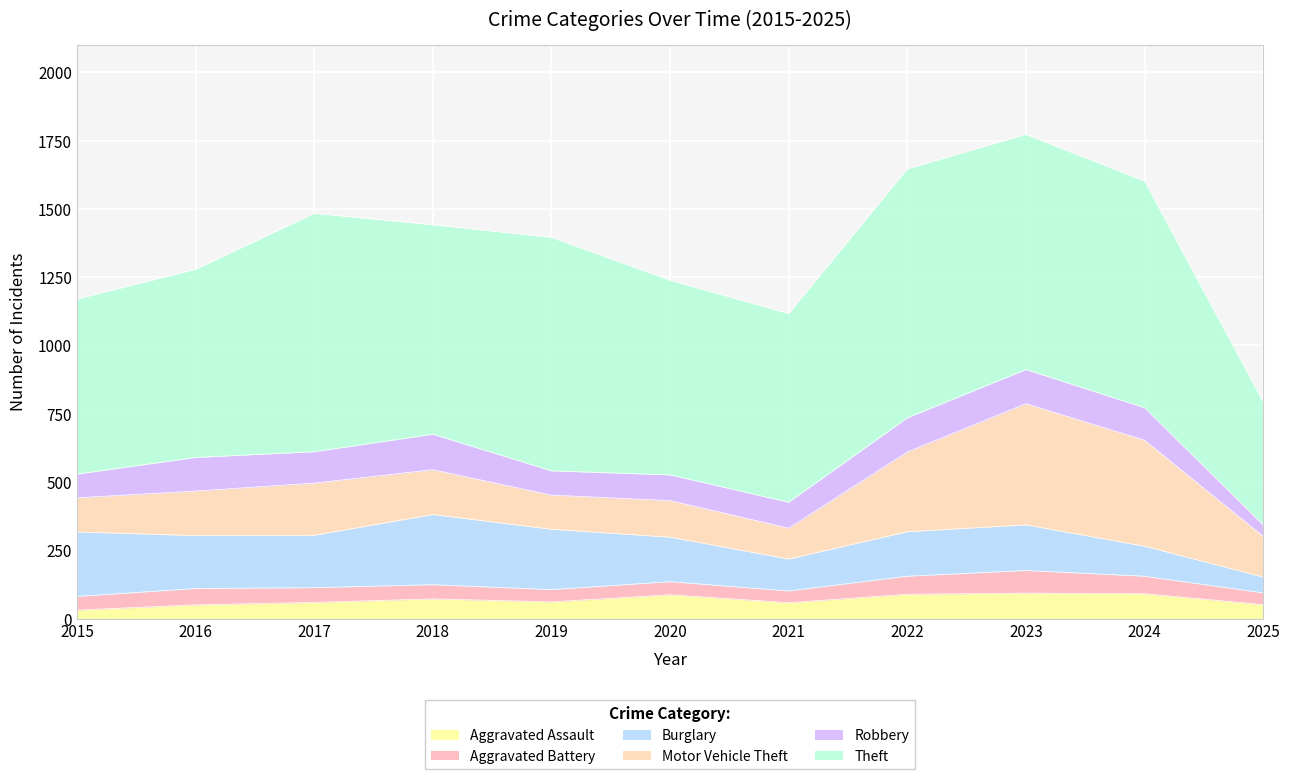

What is the value of the Aggravated Assault point at the 1st from the left?

31